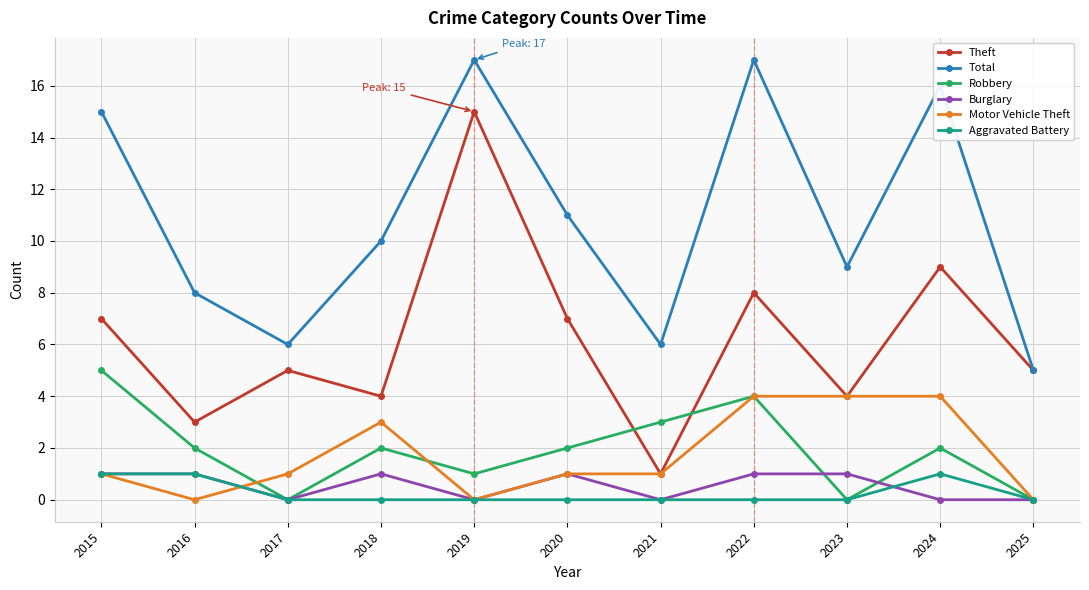

Which category has the lowest value in the Theft series?

2021